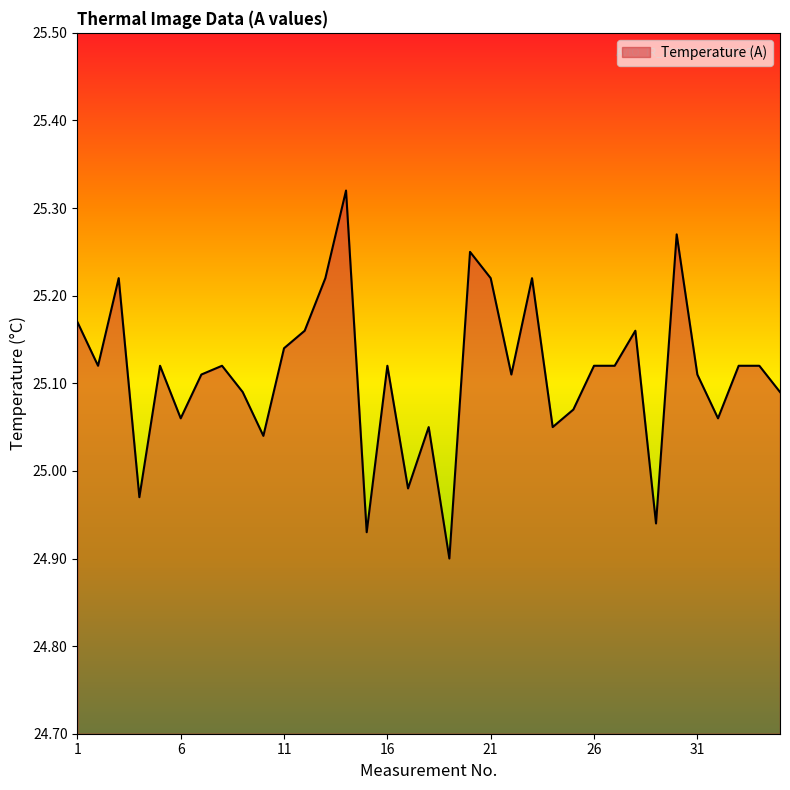

What is the difference between the maximum and minimum values?

0.4